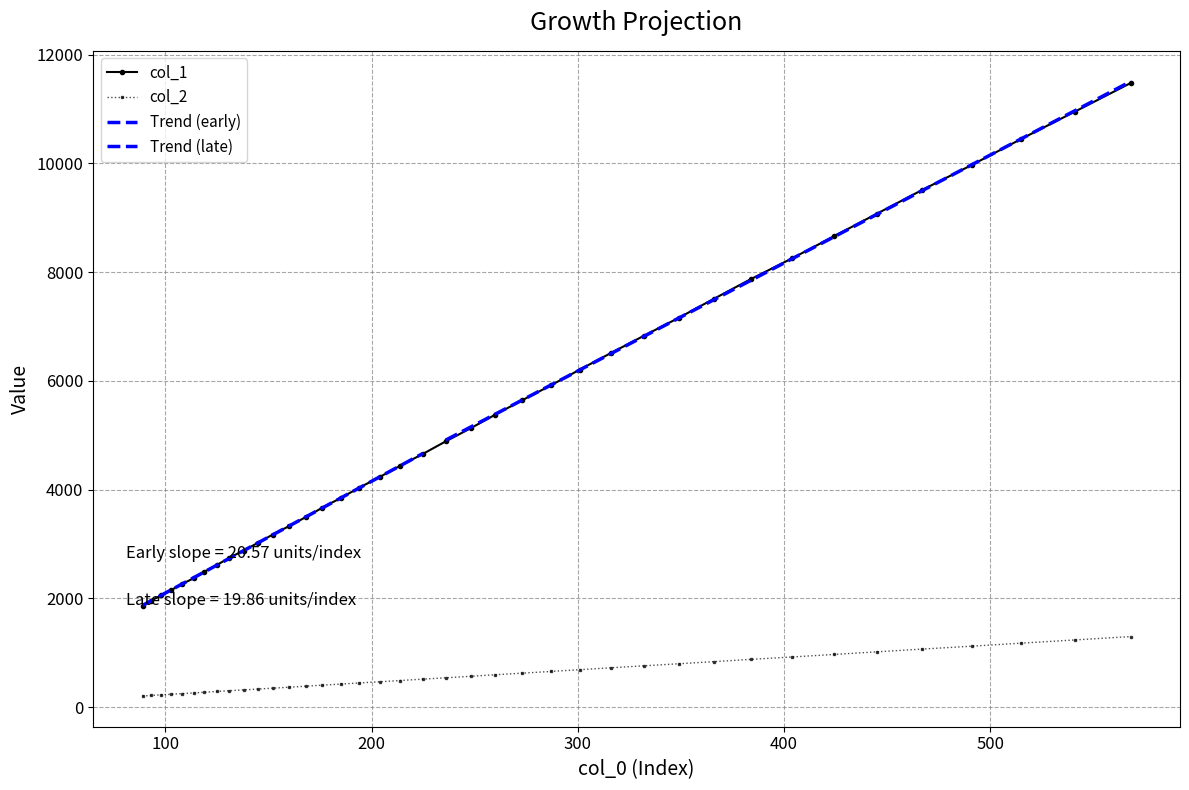

True or false: col_2 and col_1 cross at least once.

False